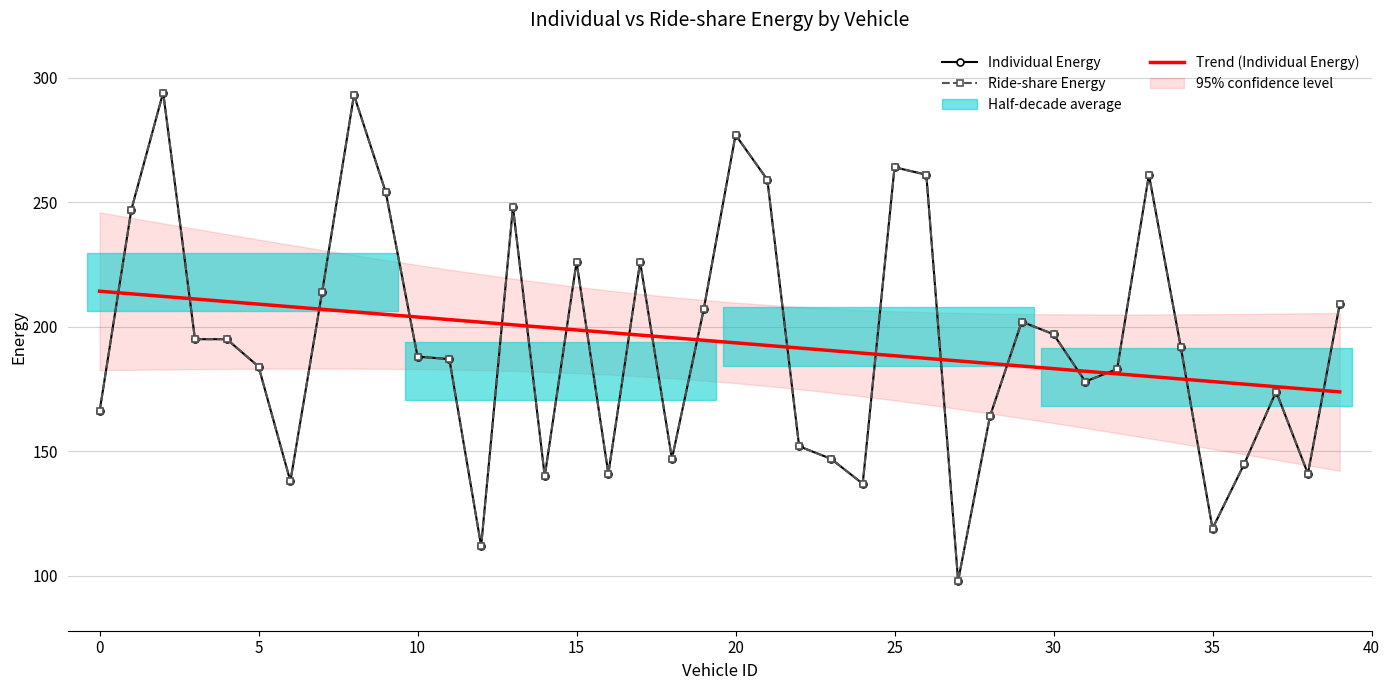

List the series in order of their peak value, lowest first.

Trend (Individual Energy), Individual Energy, Ride-share Energy